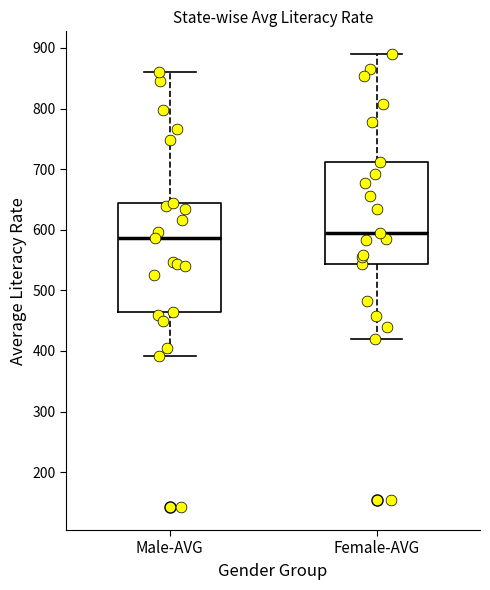

Where does the median line of the box for Female-AVG sit on the y-axis? The values are not printed on the chart, so give them approximately, as read against the axis.

590